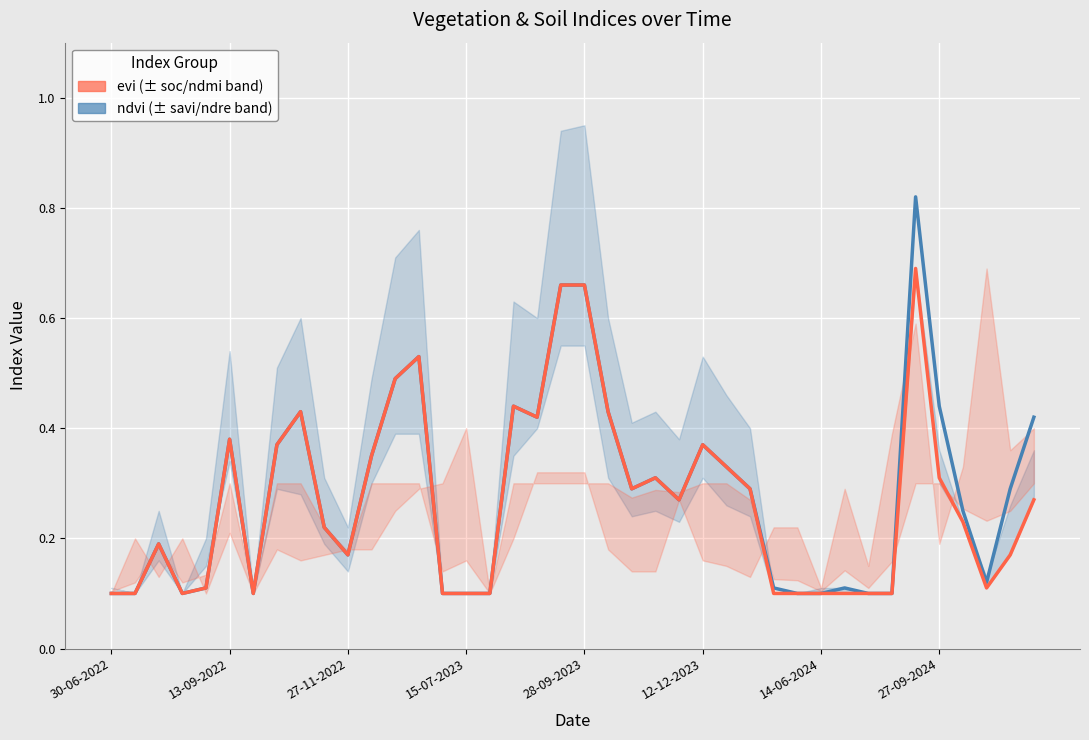

List the labels in order of evi value, largest first.

34, 19, 20, 13, 12, 17, 8, 21, 18, 12-12-2023, 27-09-2024, 25, 11, 26, 23, 35, 22, 27, 24, 39, 36, 9, 27-11-2022, 10, 38, 28-09-2023, 37, 30-06-2022, 13-09-2022, 15-07-2023, 14-06-2024, 14, 15, 16, 28, 29, 30, 31, 32, 33